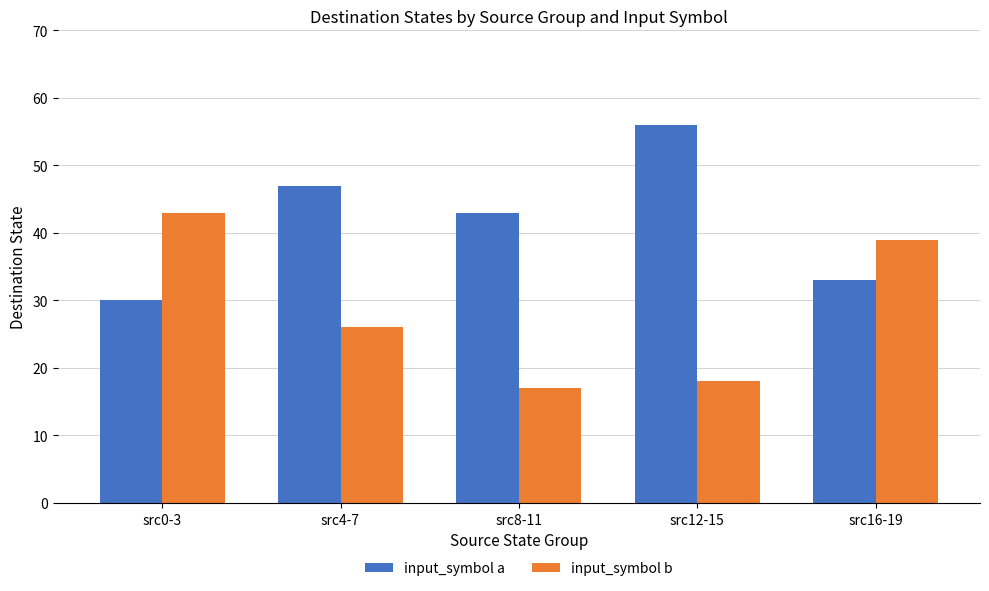

How many data points in input_symbol b are less than 26?

2